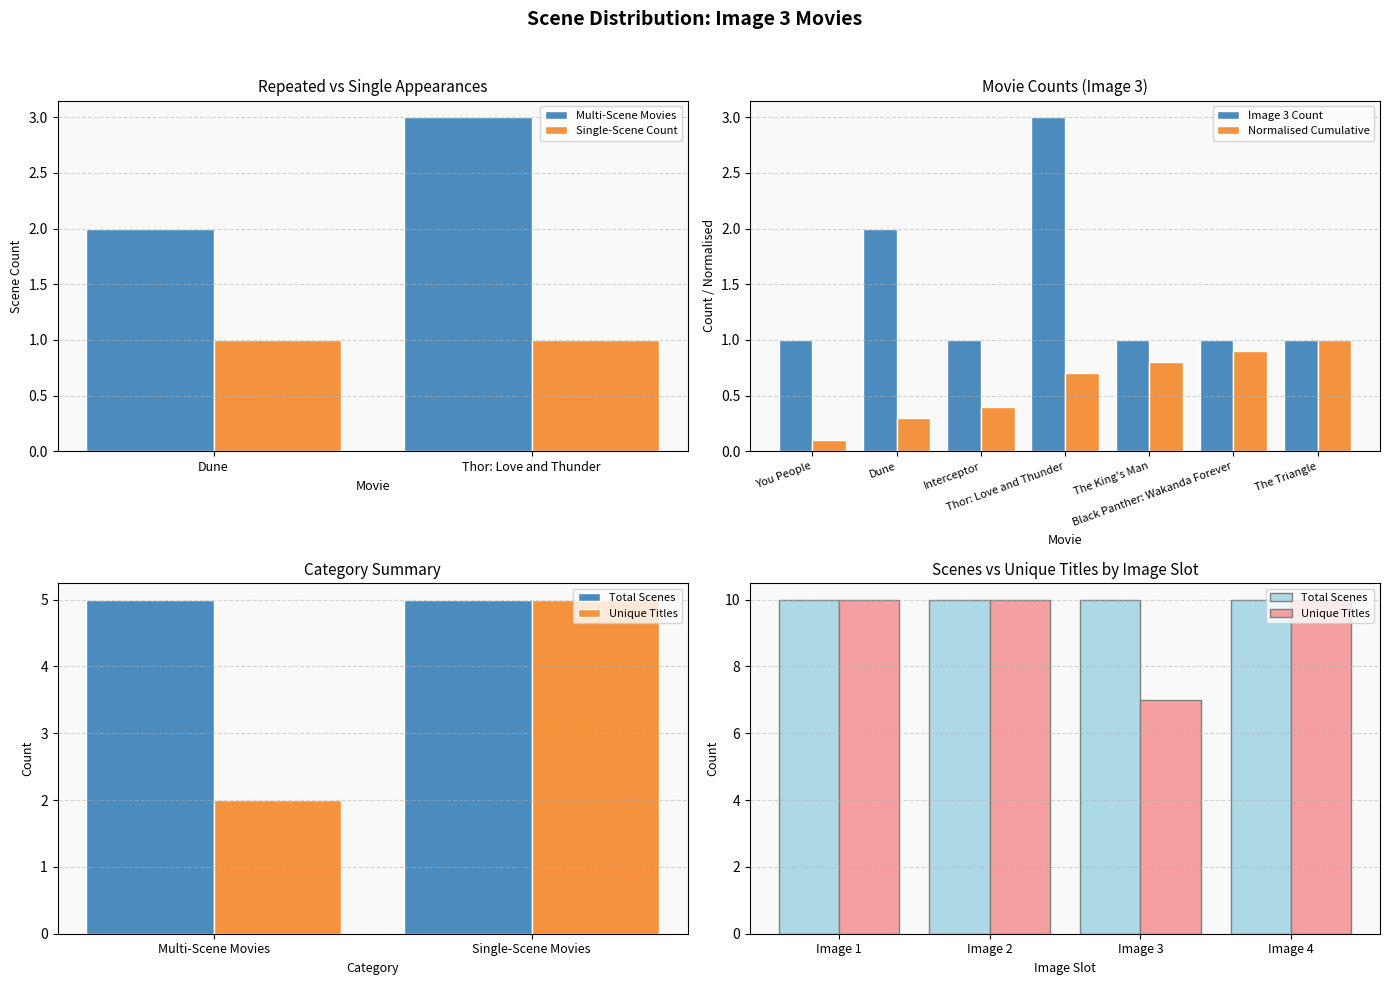

Is it true that Single-Scene Count equals 1 at Dune?

True